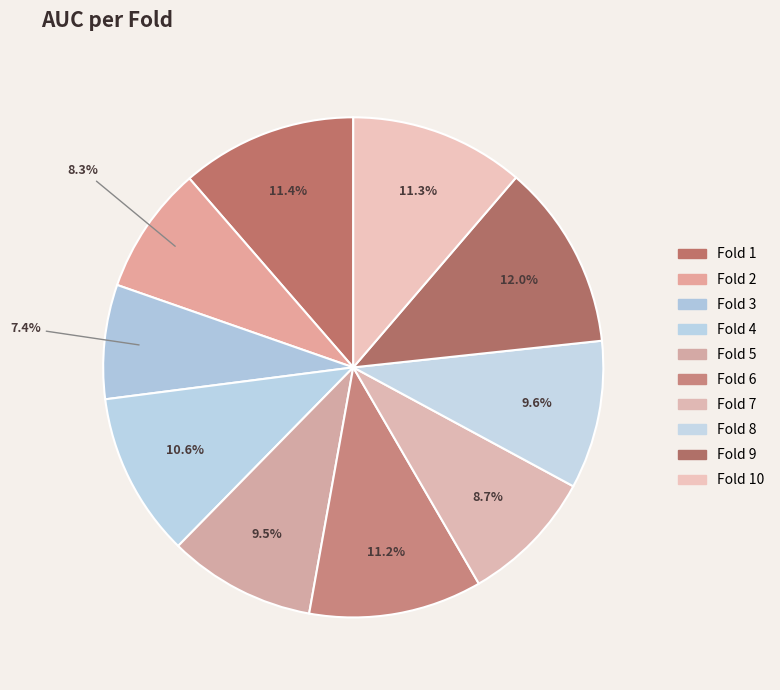

Which slice is the smallest?

Fold 3